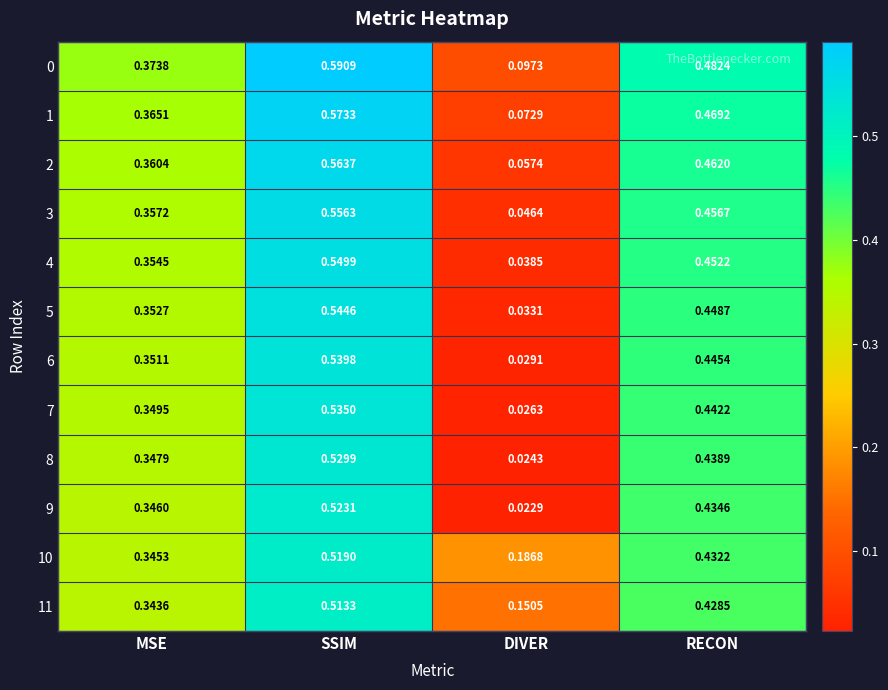

Which category has the lowest value across all series?

DIVER